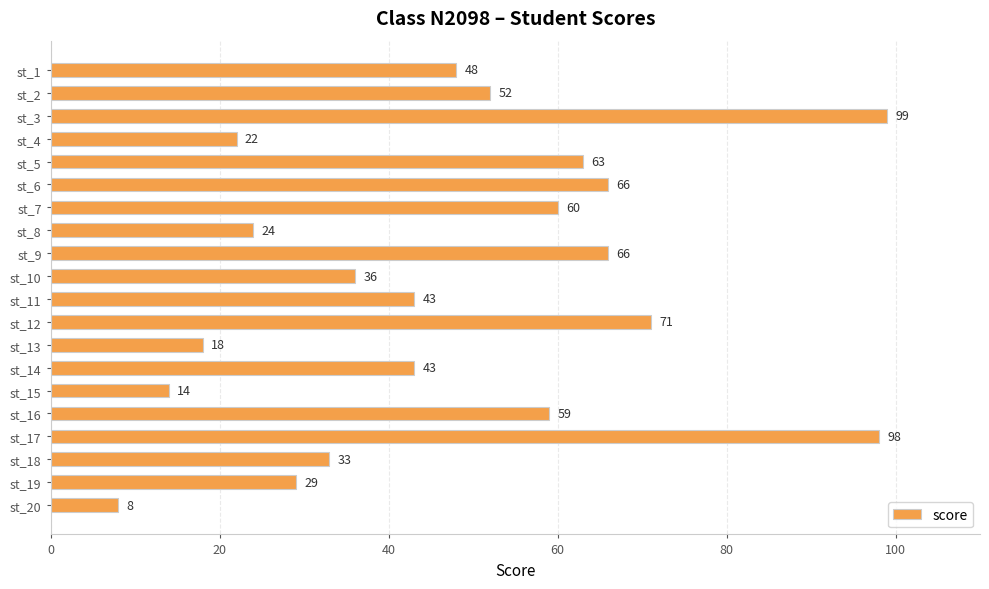

Reading bottom to top, extract all data points from this chart.

st_20=8	st_19=29	st_18=33	st_17=98	st_16=59	st_15=14	st_14=43	st_13=18	st_12=71	st_11=43	st_10=36	st_9=66	st_8=24	st_7=60	st_6=66	st_5=63	st_4=22	st_3=99	st_2=52	st_1=48